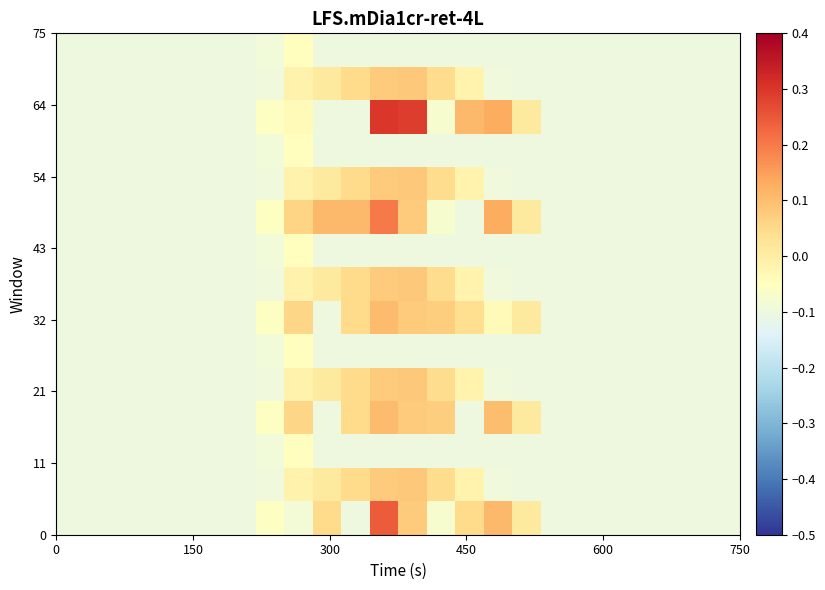

How many categories are shown in the chart?

24